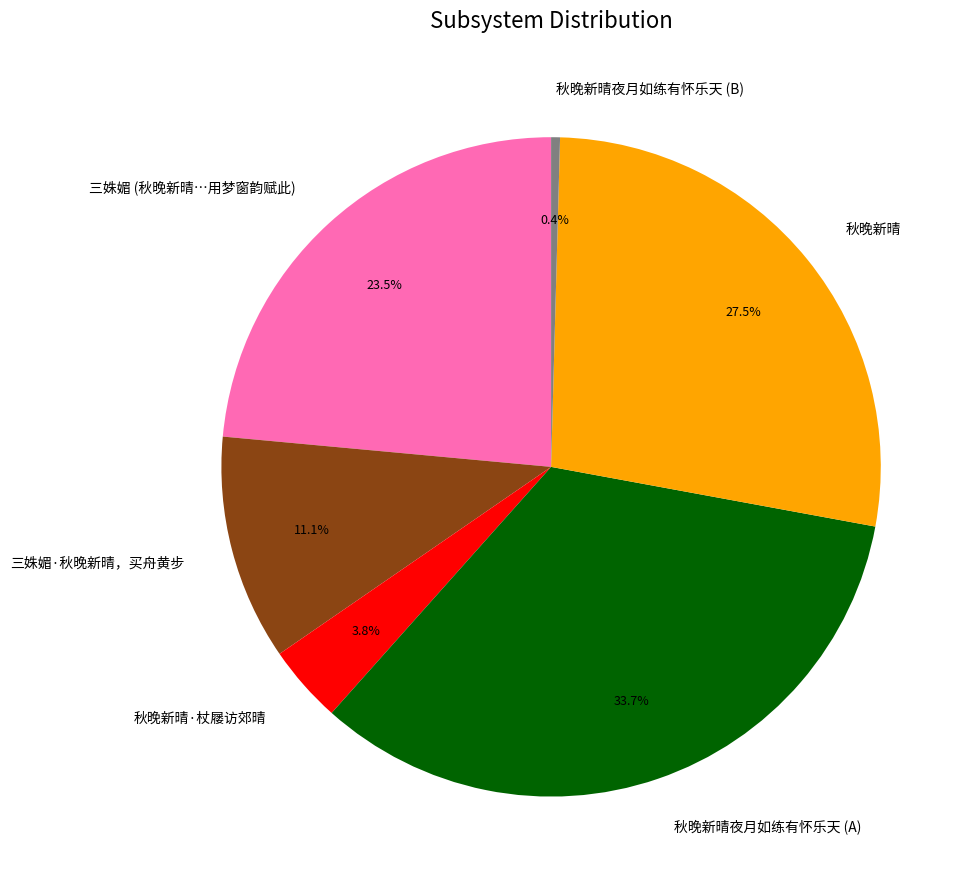

What is the smallest slice in the pie chart?

秋晚新晴夜月如练有怀乐天 (B)